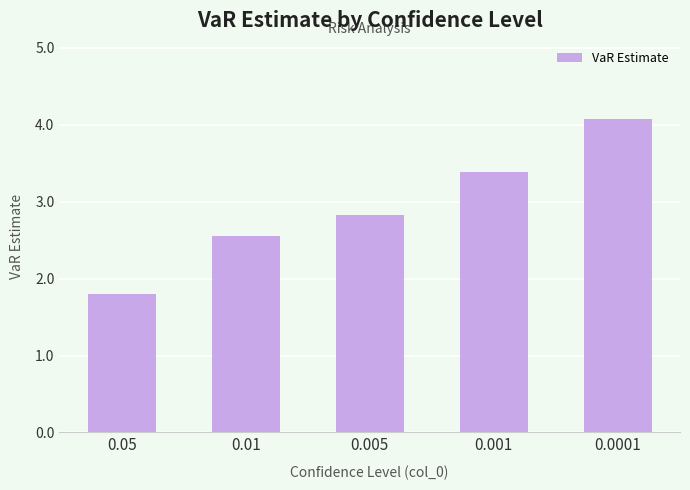

At which label is the value closest to 2?

0.05